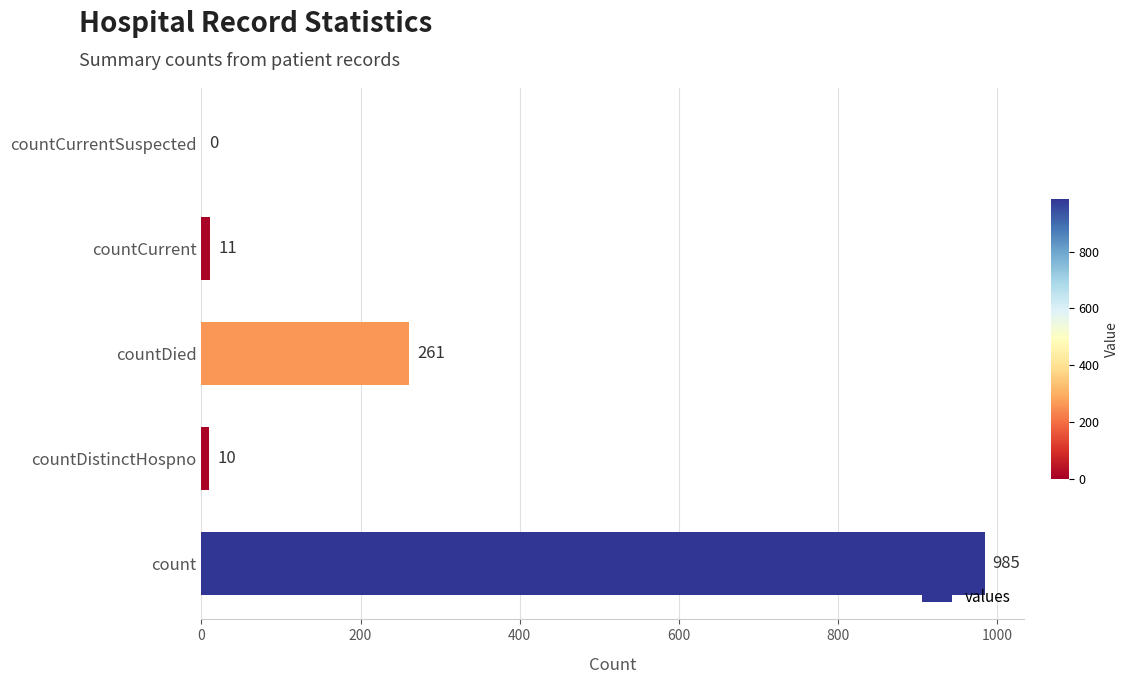

What is the sum of the values at countCurrentSuspected and countDistinctHospno?

10